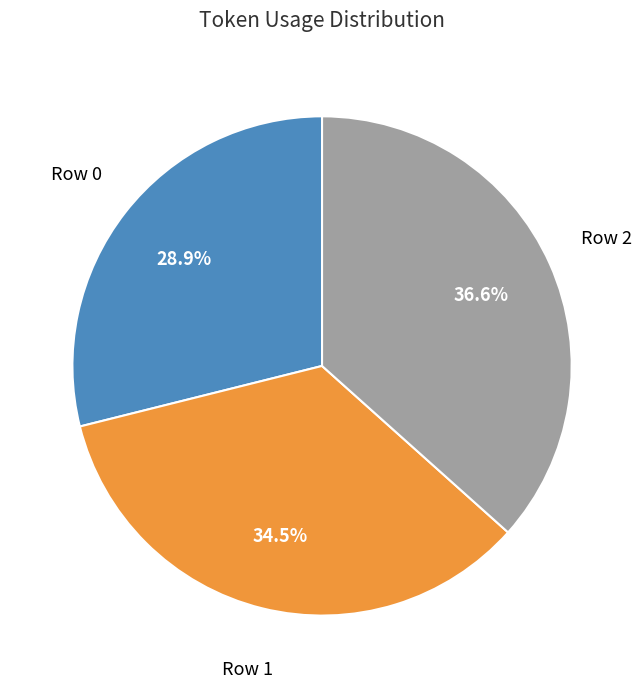

Count the number of slices in the pie.

3